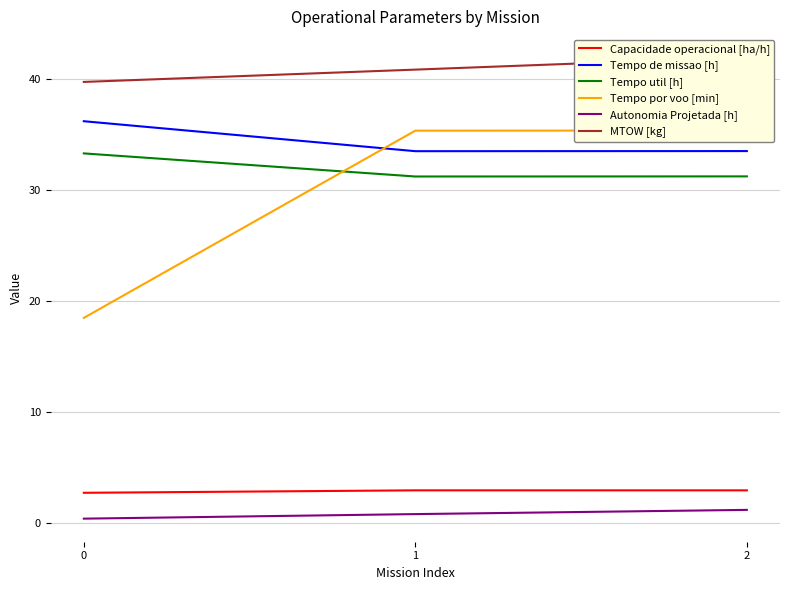

What is the smallest value displayed?

0.4